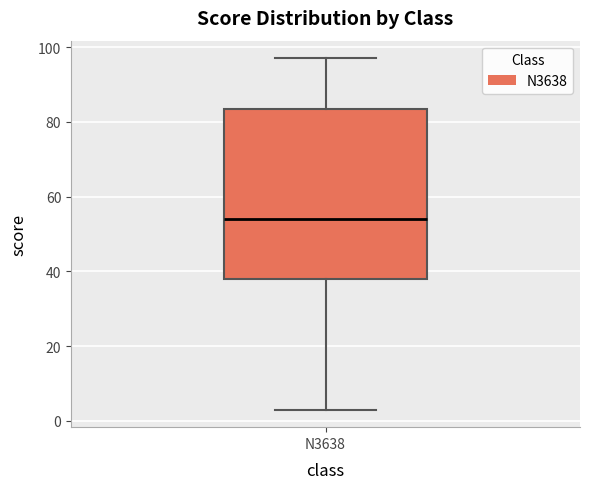

Where does the upper whisker of the box for N3638 end on the y-axis? The values are not printed on the chart, so give them approximately, as read against the axis.

98